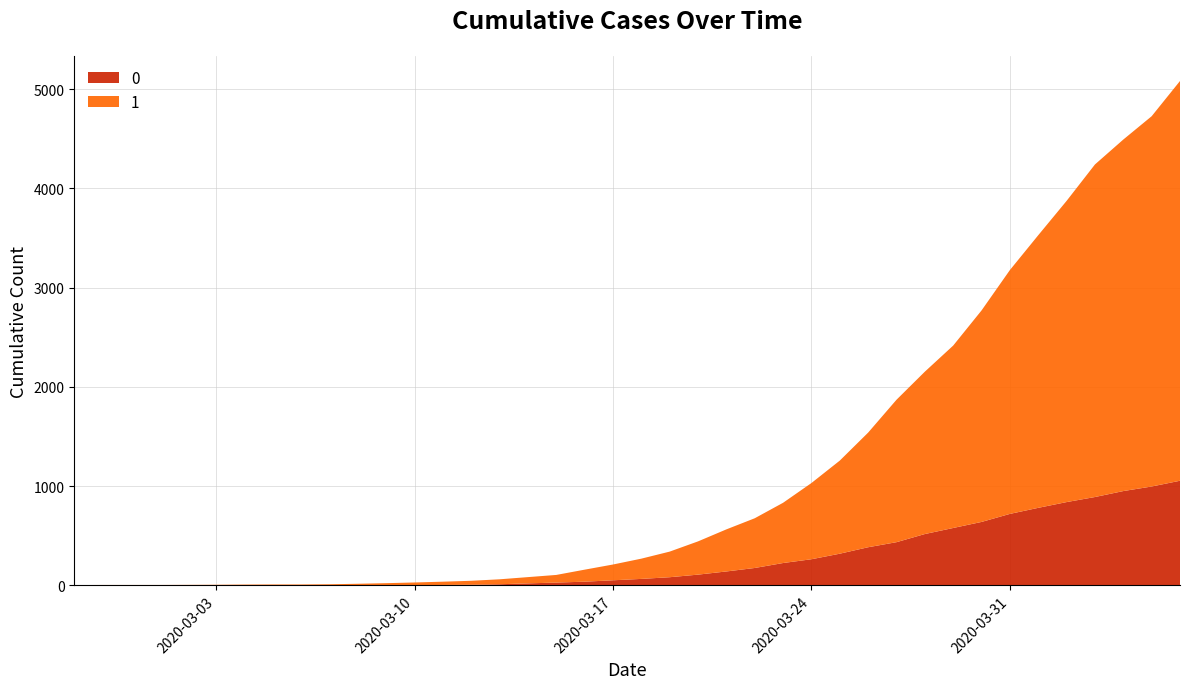

Reading left to right, extract all data points from this chart.

1: 3	4	4	4	5	6	8	9	9	10	14	20	27	33	40	50	63	77	121	159	204	258	335	424	501	607	768	938	1155	1435	1636	1838	2131	2457	2747	3035	3351	3542	3731	4028
0: 0	0	0	0	0	0	0	0	0	1	2	2	2	4	6	11	20	28	37	51	65	82	108	140	175	225	263	319	384	435	517	578	639	720	781	839	890	950	996	1054